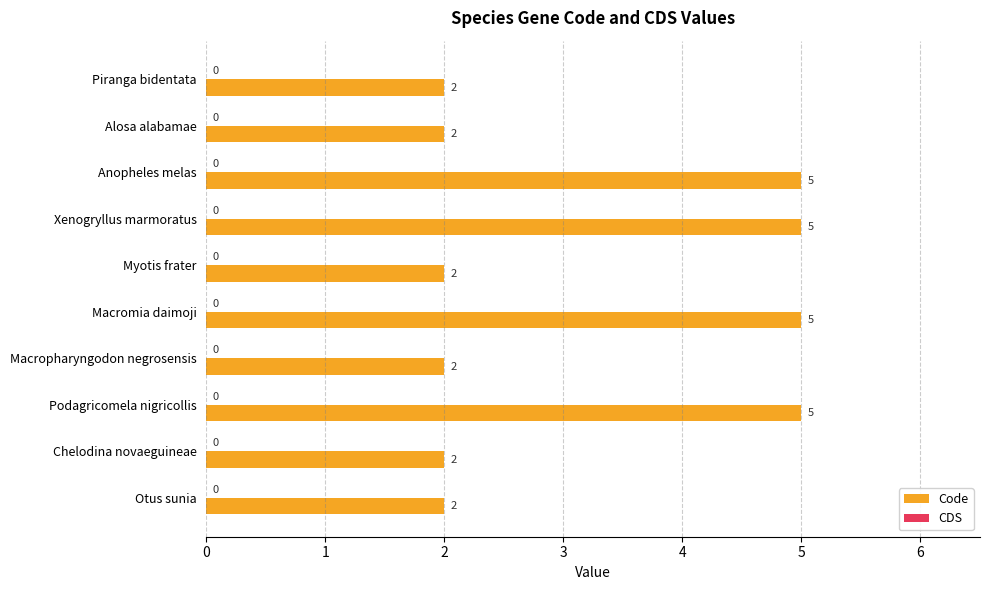

Reading top to bottom, what are all the values shown in this chart?

2	2	5	5	2	5	2	5	2	2